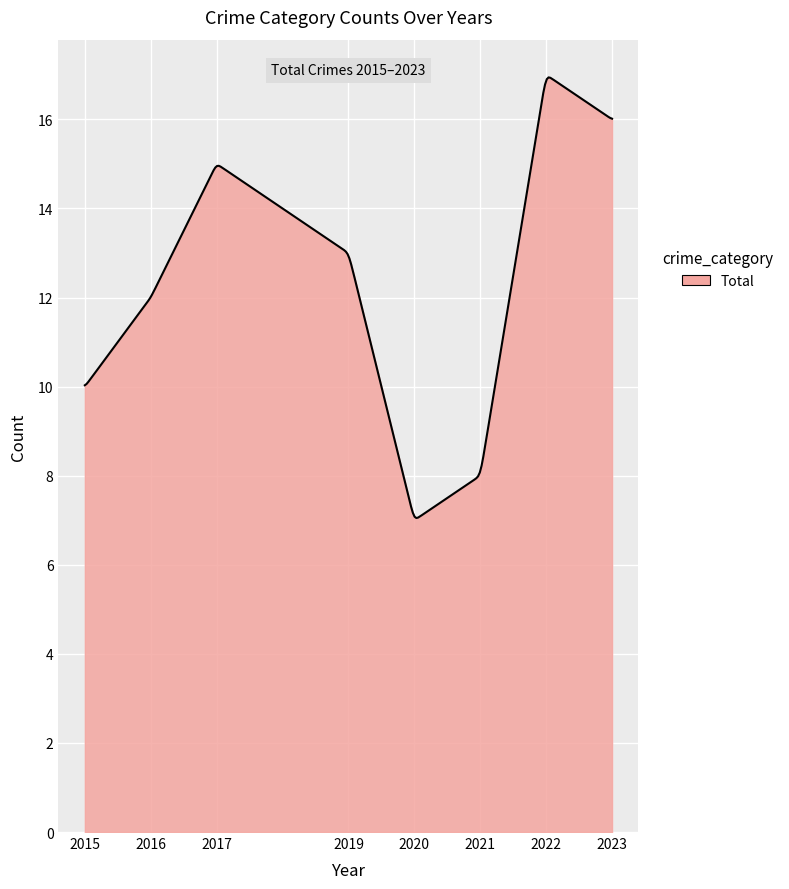

How many categories are shown in the chart?

300